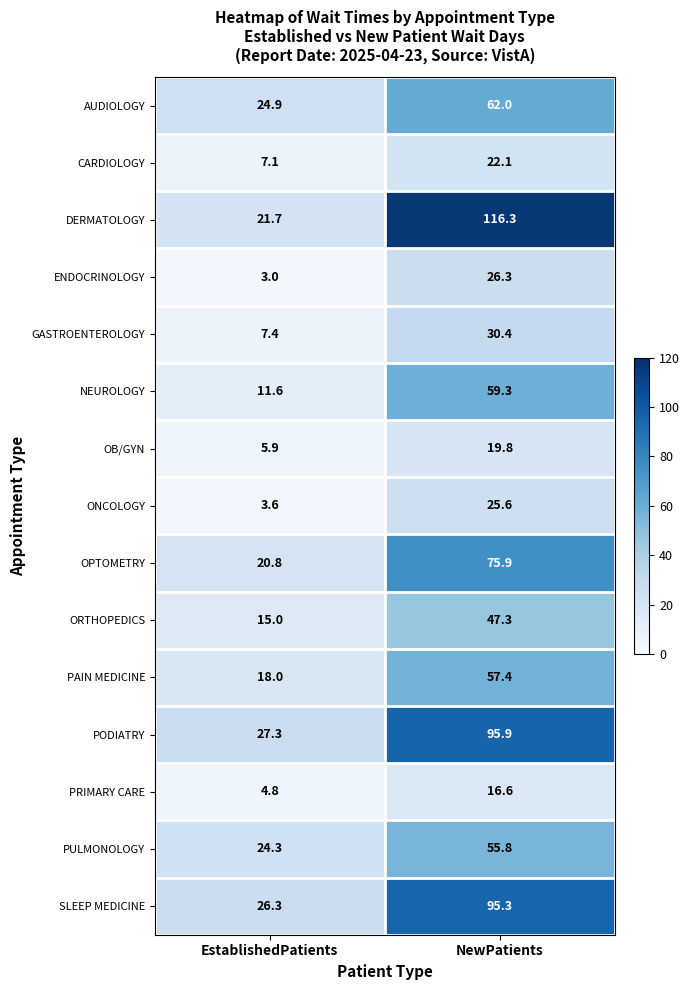

Count the number of data series in this chart.

15